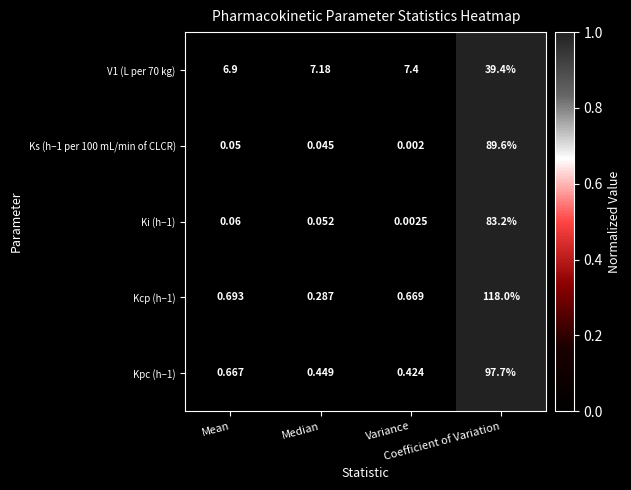

How many values in the V1 (L per 70 kg) series are below 7?

1